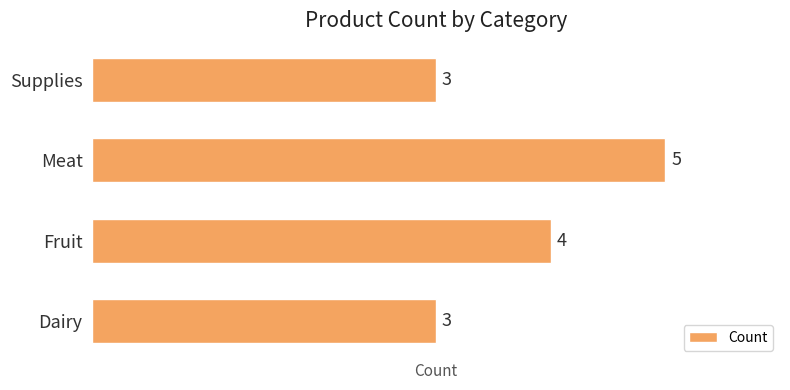

Which label corresponds to the largest value in the chart?

Meat